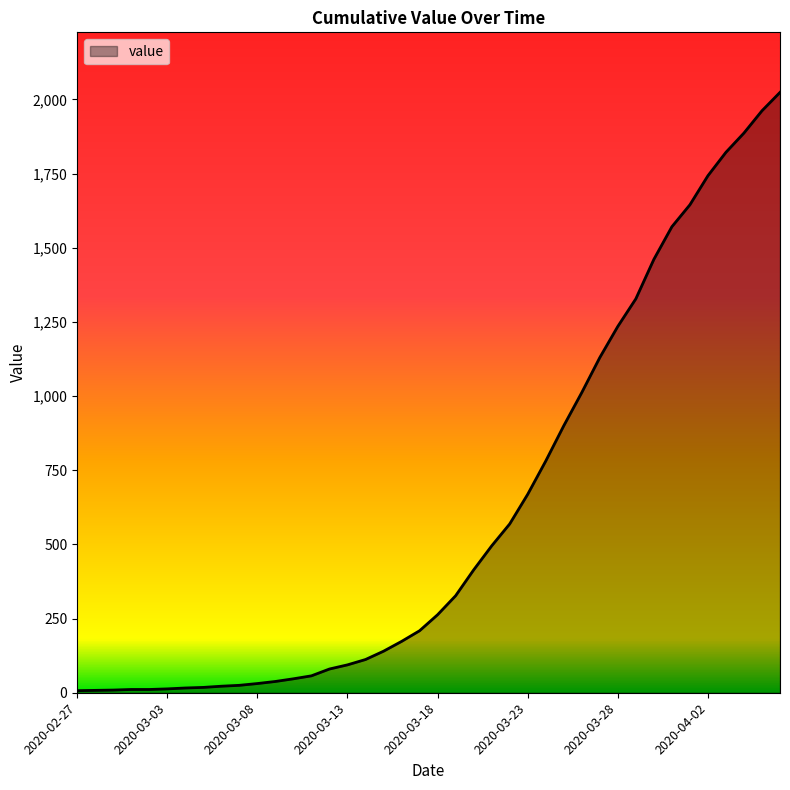

What is the difference between the maximum and minimum values?

2017